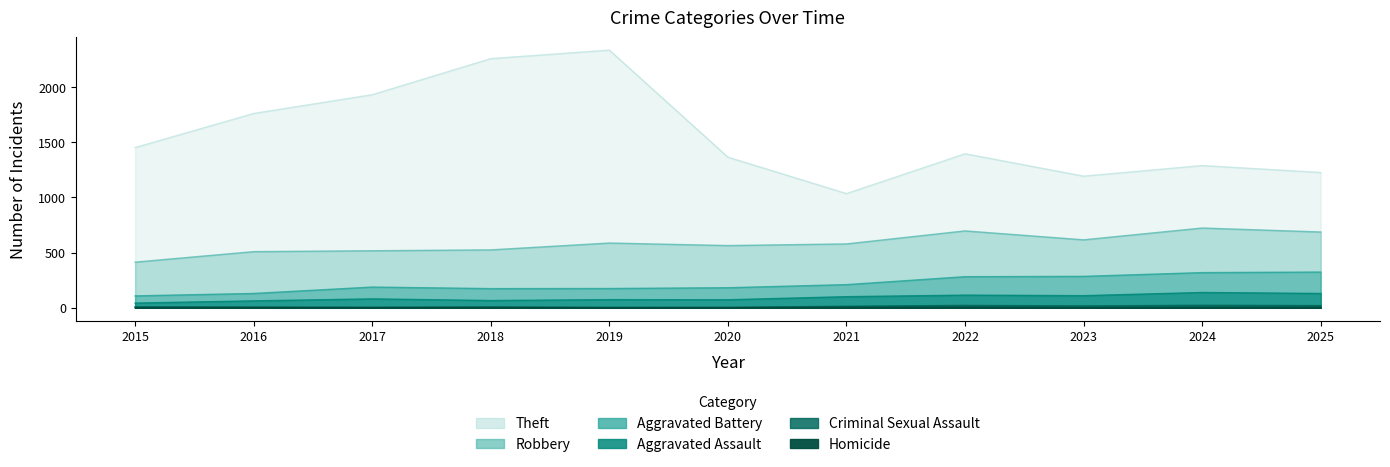

Reading left to right, transcribe all the data shown in this chart.

Theft: 1452	1761	1931	2258	2335	1365	1035	1396	1193	1289	1226
Aggravated Battery: 108	130	188	174	175	182	210	282	285	319	324
Aggravated Assault: 43	63	81	66	74	73	101	115	110	139	130
Criminal Sexual Assault: 10	8	6	9	5	4	14	22	17	23	20
Homicide: 0	1	1	1	1	2	4	5	2	3	4